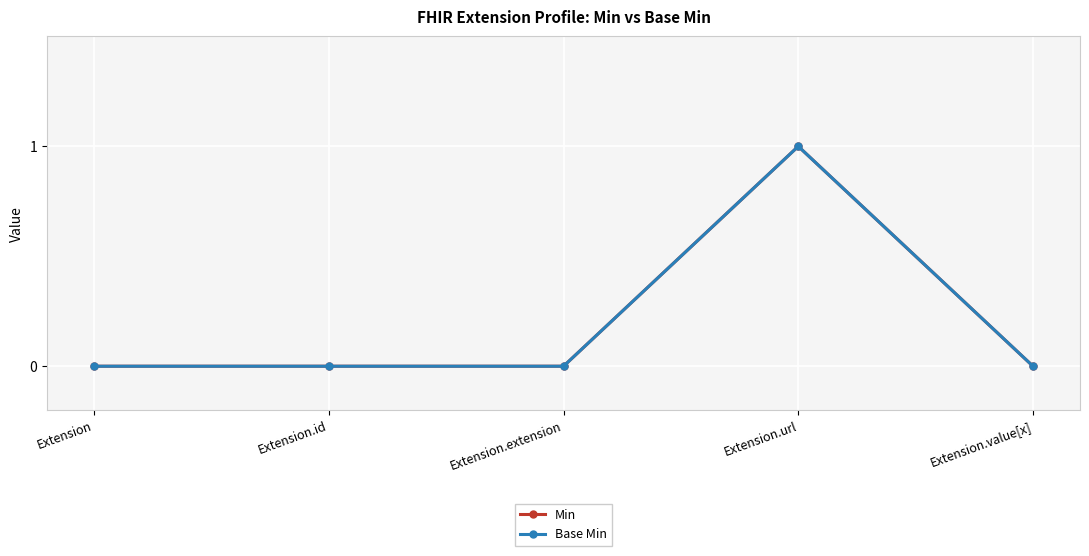

True or false: Min and Base Min intersect in this chart.

False